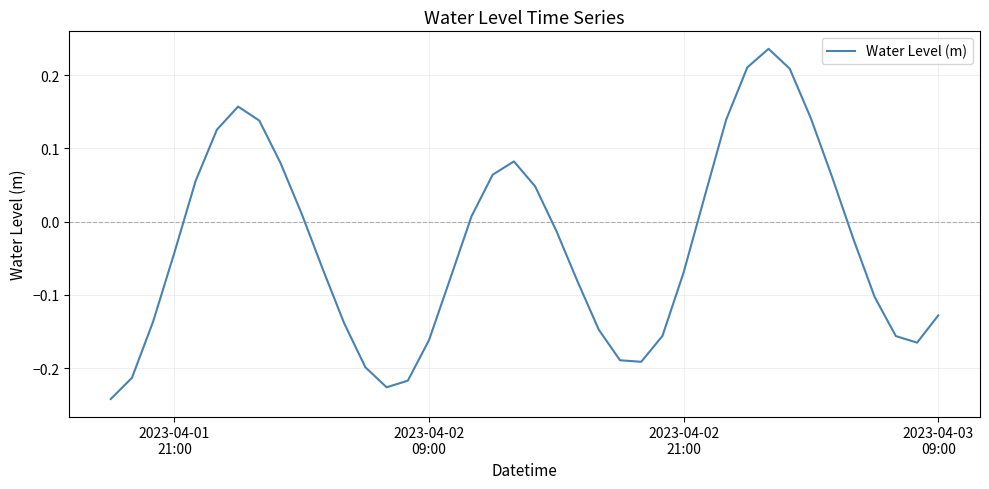

What is the difference between the maximum and minimum values?

0.5